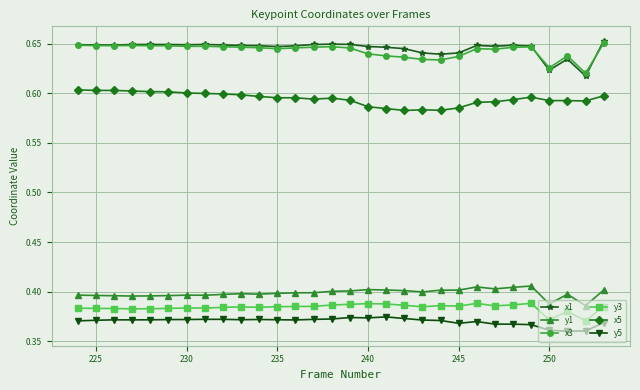

At how many categories does at least one series exceed 0?

30